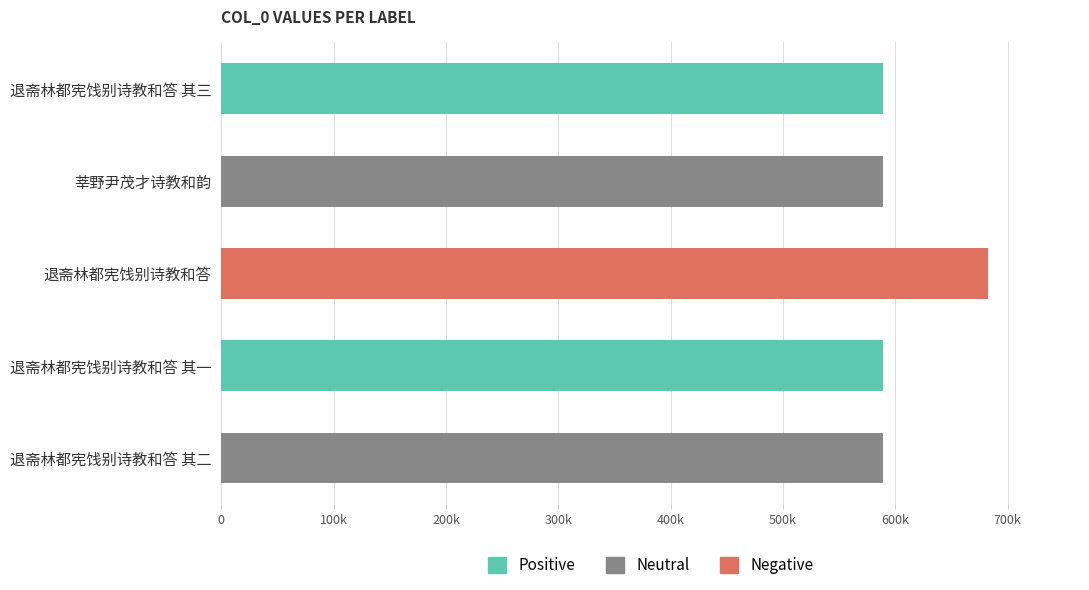

How many distinct data groups are displayed?

1